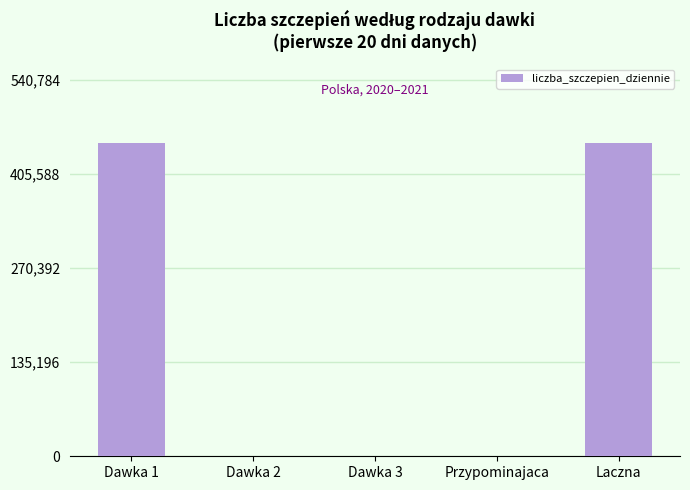

Is it true that the value at Dawka 3 is 0?

True